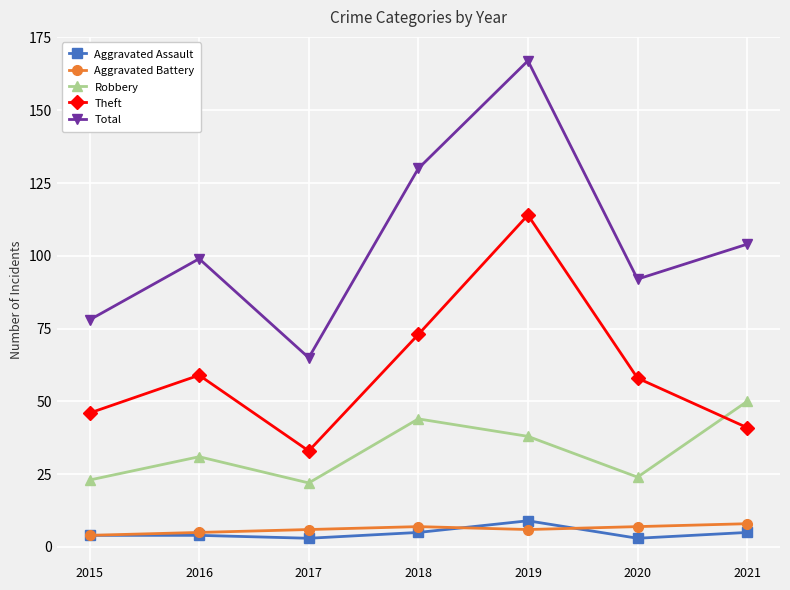

What is the difference between the maximum and minimum values in the Robbery series?

28